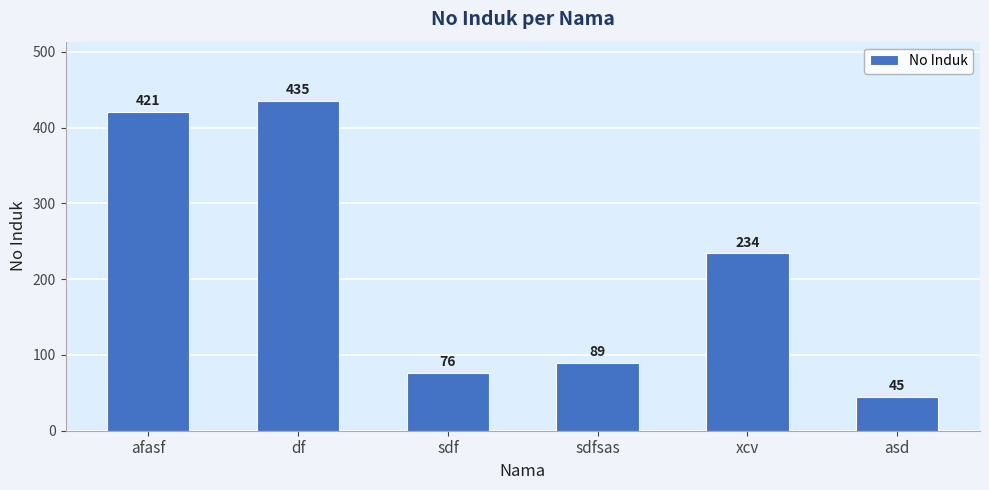

What is the label of the 5th bar from the left?

xcv